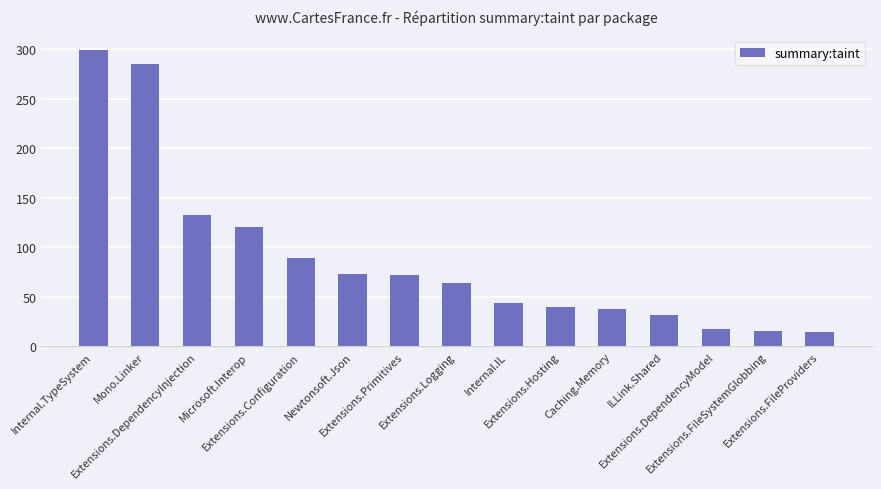

What is the difference between the second highest and second lowest values?

269